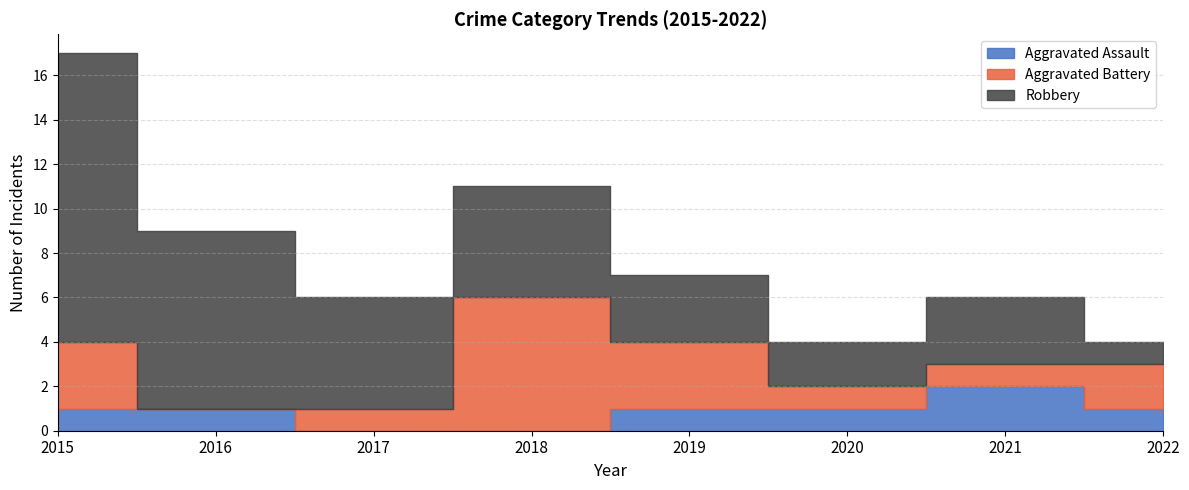

How many data points in Robbery are above 5?

2